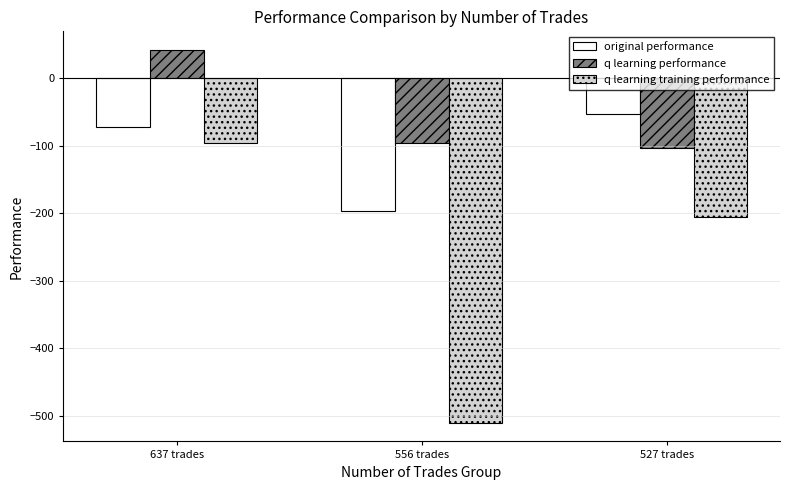

The value of q learning performance at 527 trades is -103.5. True or false?

True